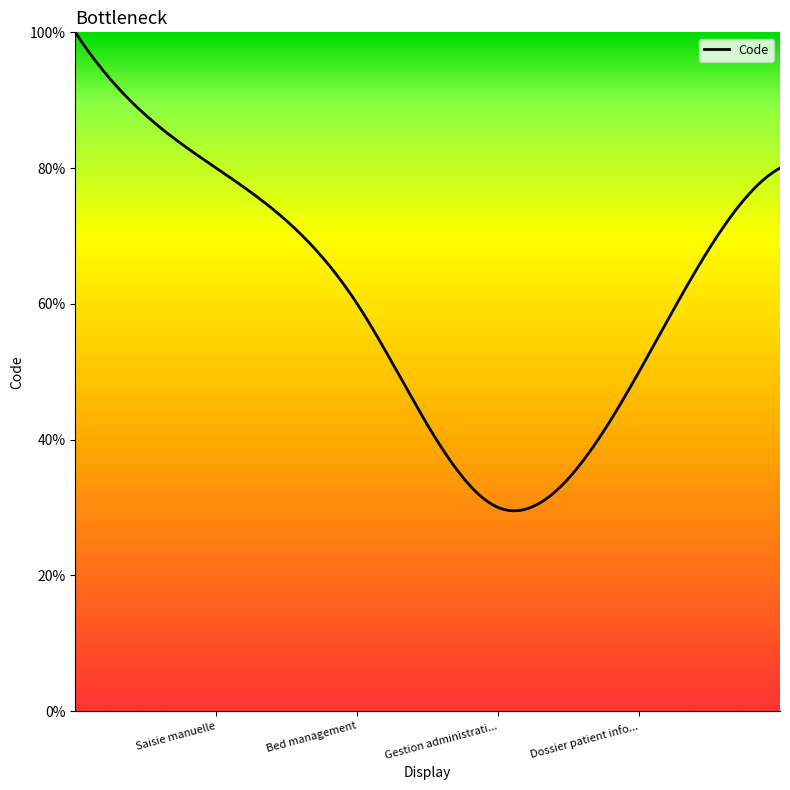

What is the value of the 1st point from the left?

1